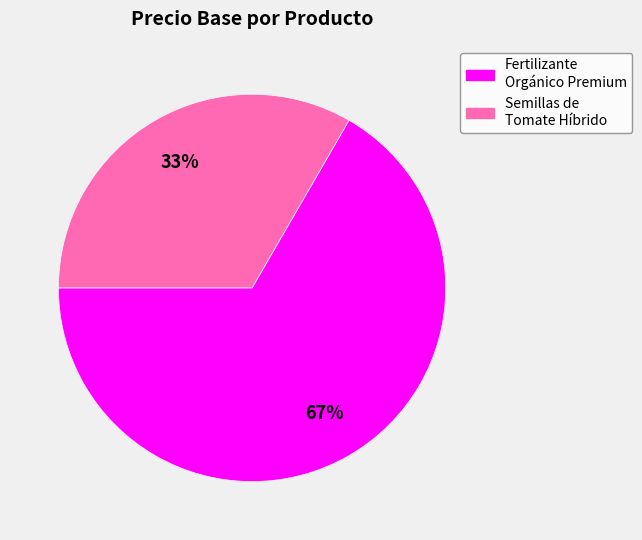

Is there any slice that represents more than half of the pie?

Yes